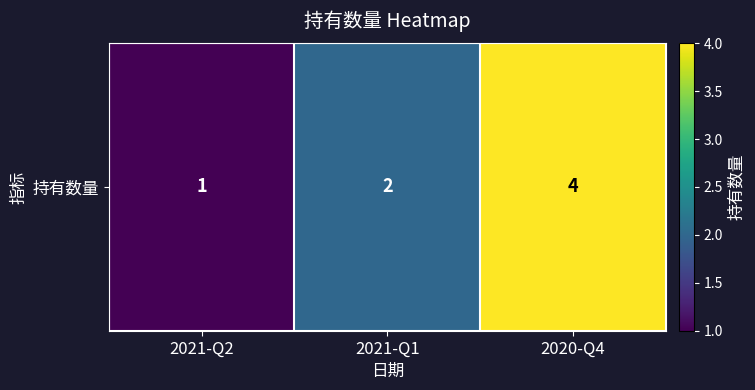

Rank the categories by value from highest to lowest.

2020-Q4, 2021-Q1, 2021-Q2